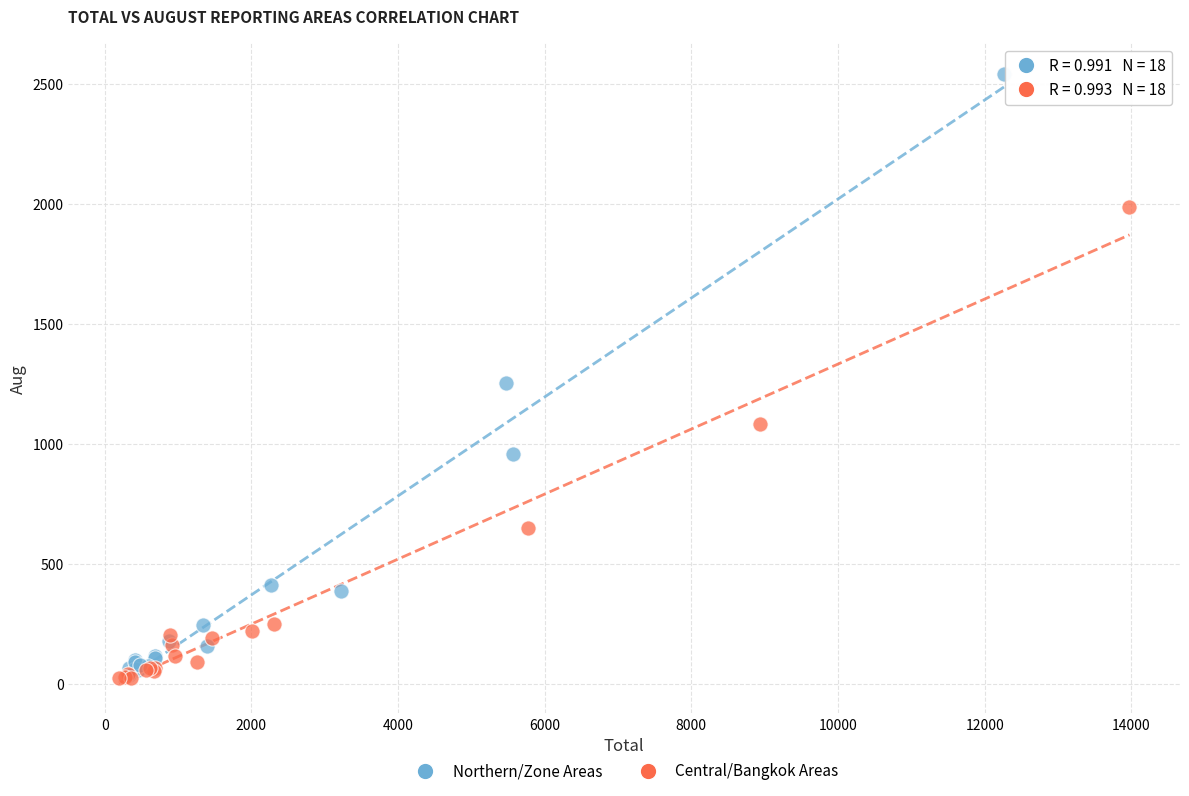

Which series reaches the maximum Y coordinate?

Northern/Zone Areas